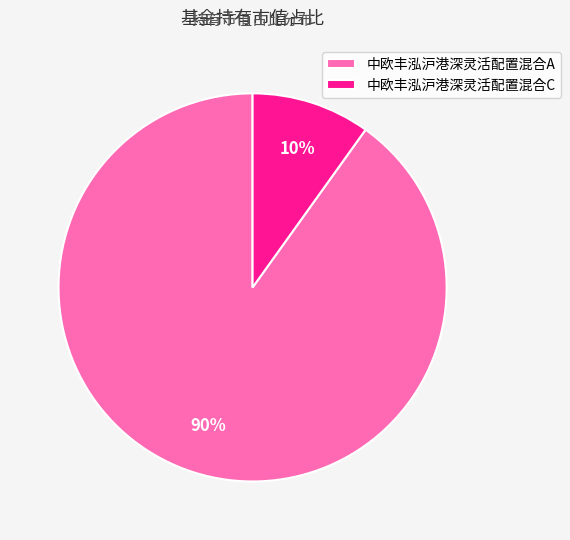

What is the largest slice in the pie chart?

中欧丰泓沪港深灵活配置混合A